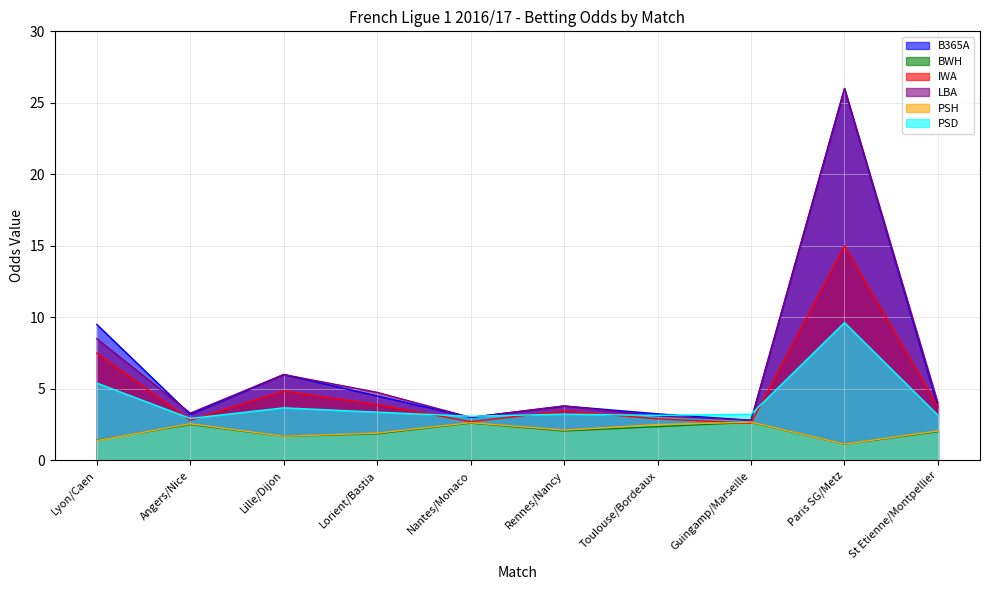

How many lines are shown in the chart?

6